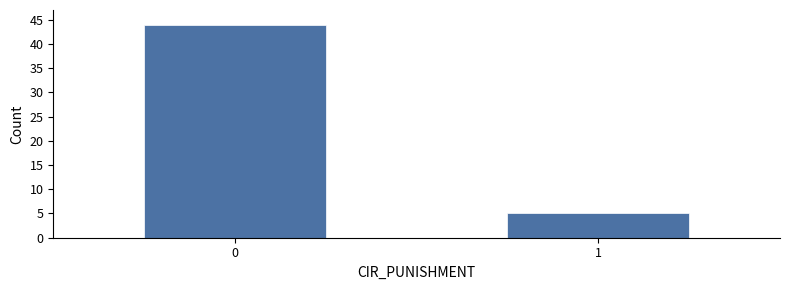

Reading left to right, transcribe all the data shown in this chart.

44	5